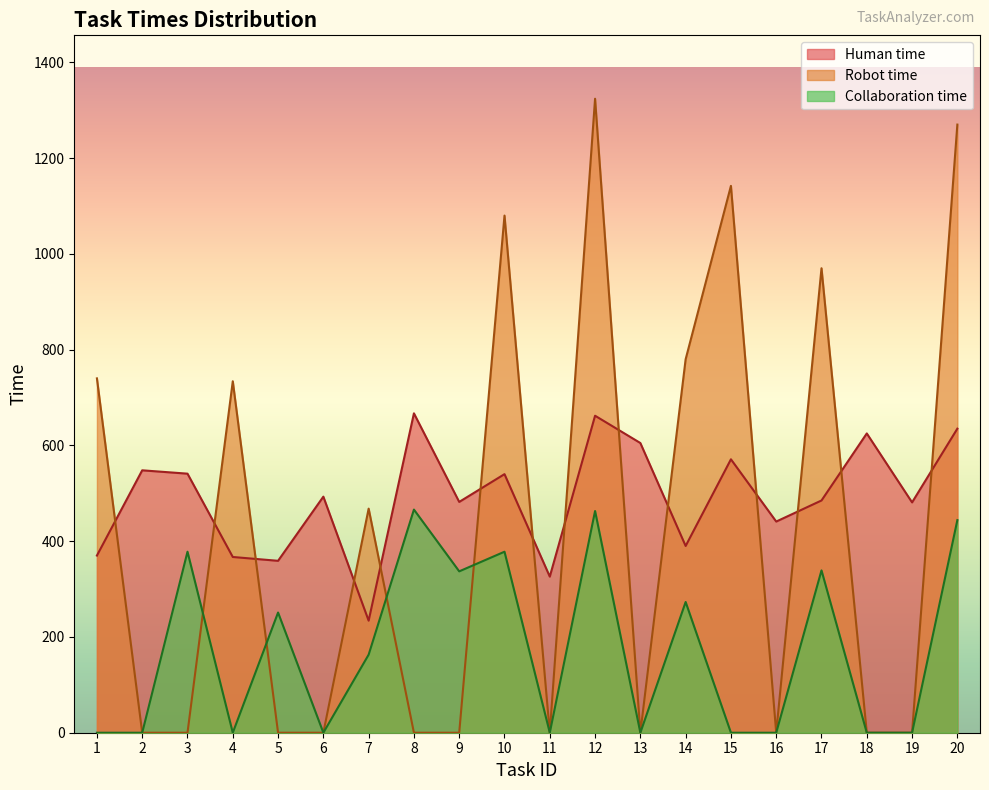

Between 4 and 17, which is larger?

17